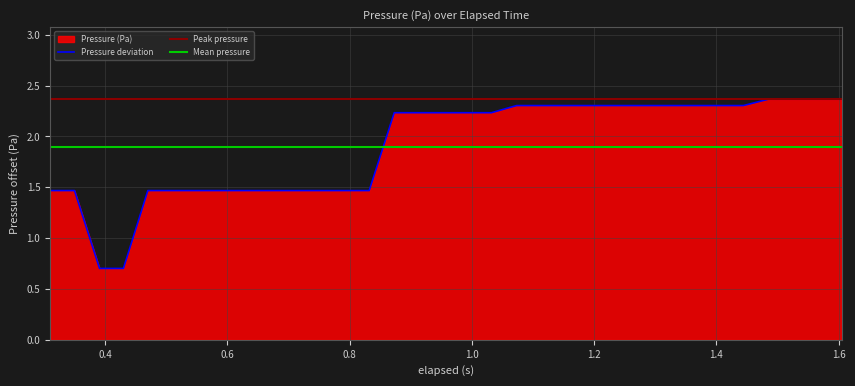

Which label corresponds to the largest value in the chart?

1.485